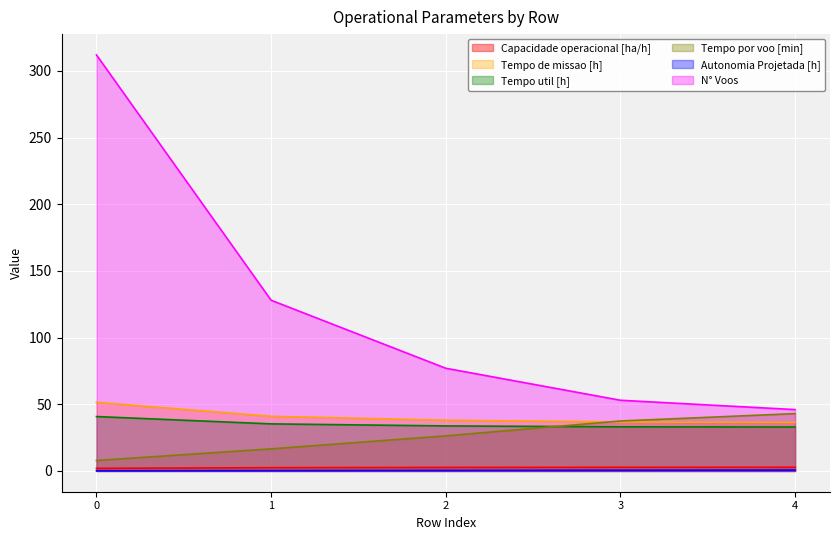

At which label does Tempo por voo [min] reach its peak?

4